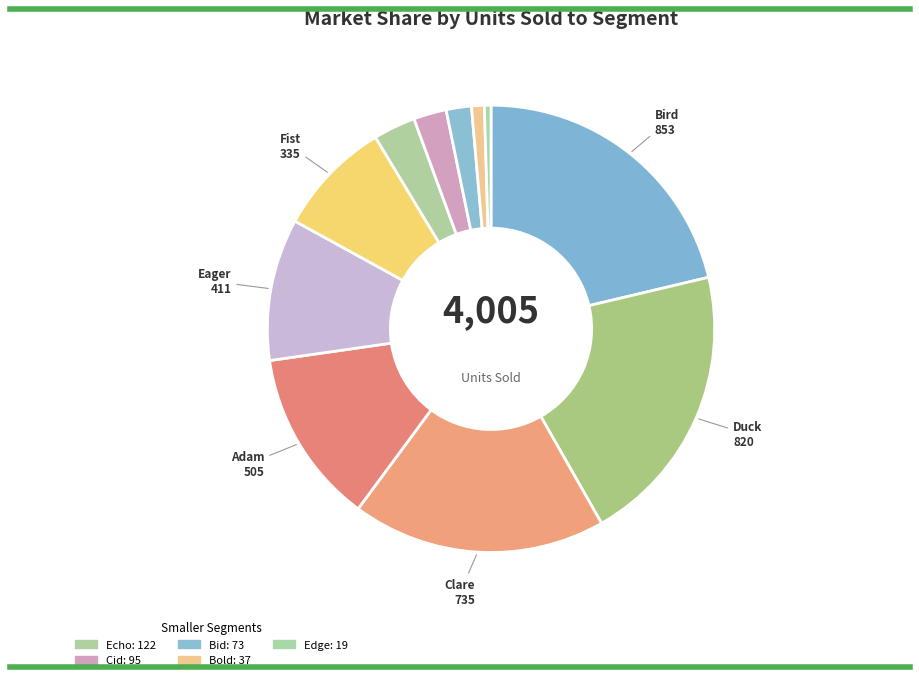

How many slices are in this pie chart?

11